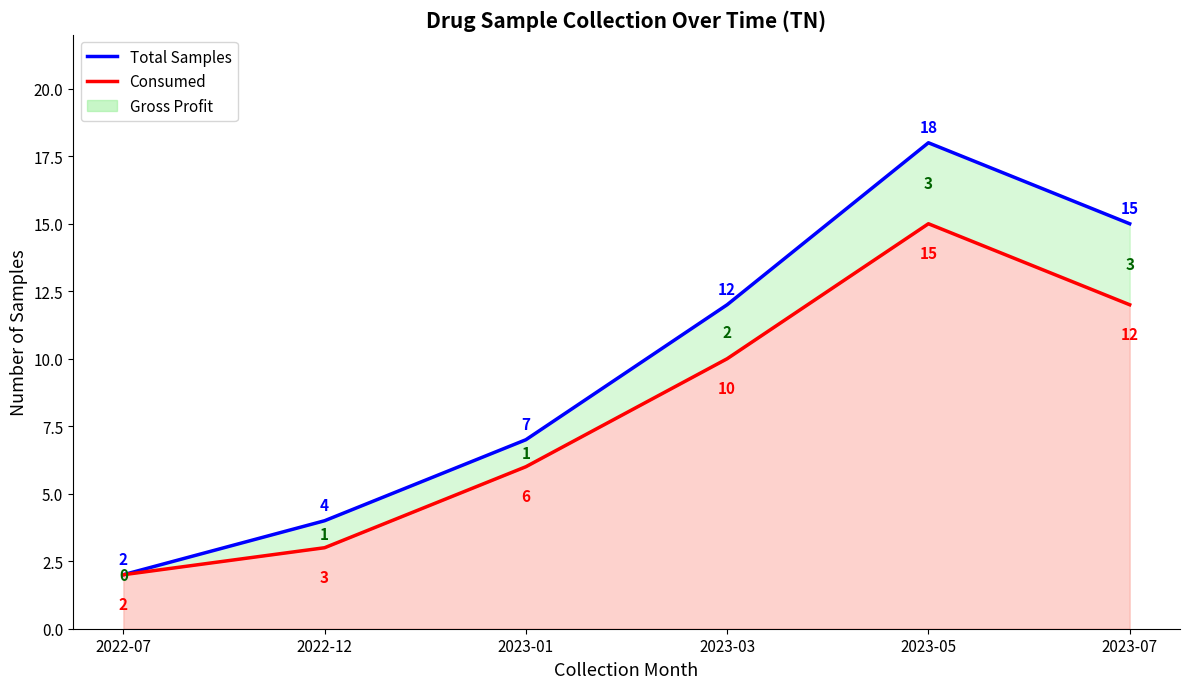

How many data points in Total Samples are less than 12?

3